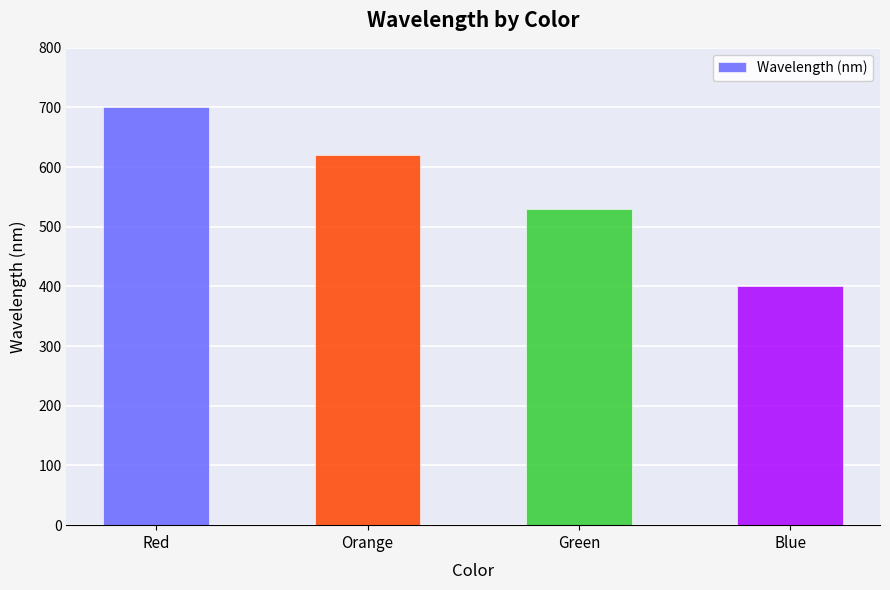

Which category has the highest value across all series?

Red